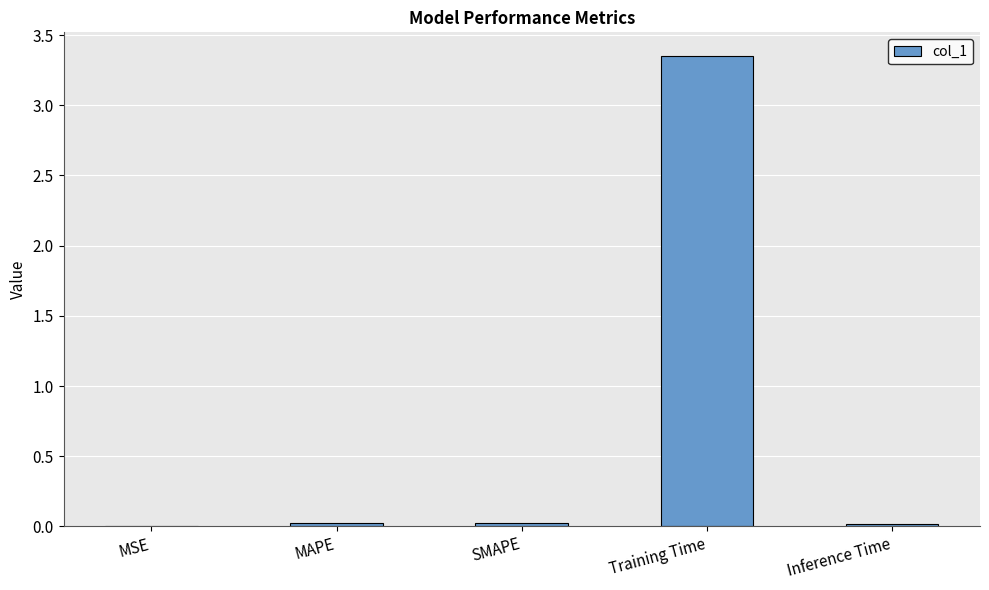

Which label corresponds to the largest value in the chart?

Training Time